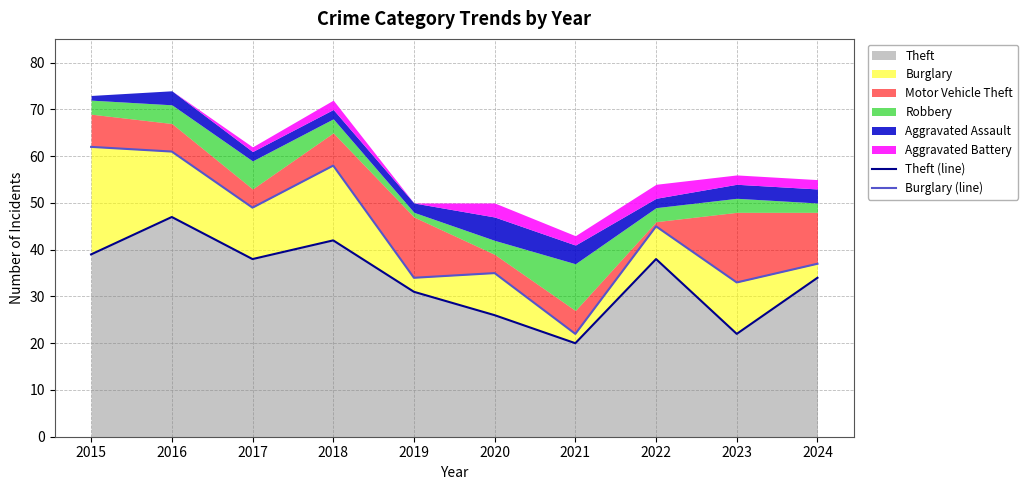

True or false: Theft (line) has more than 1 interior local peaks.

True